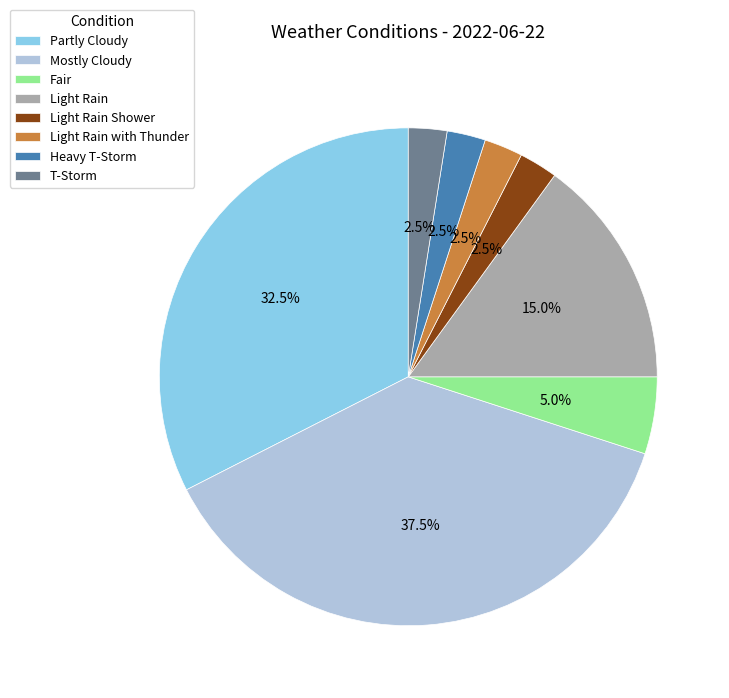

To the nearest percent, what is the difference between the largest and smallest slice percentages?

35%